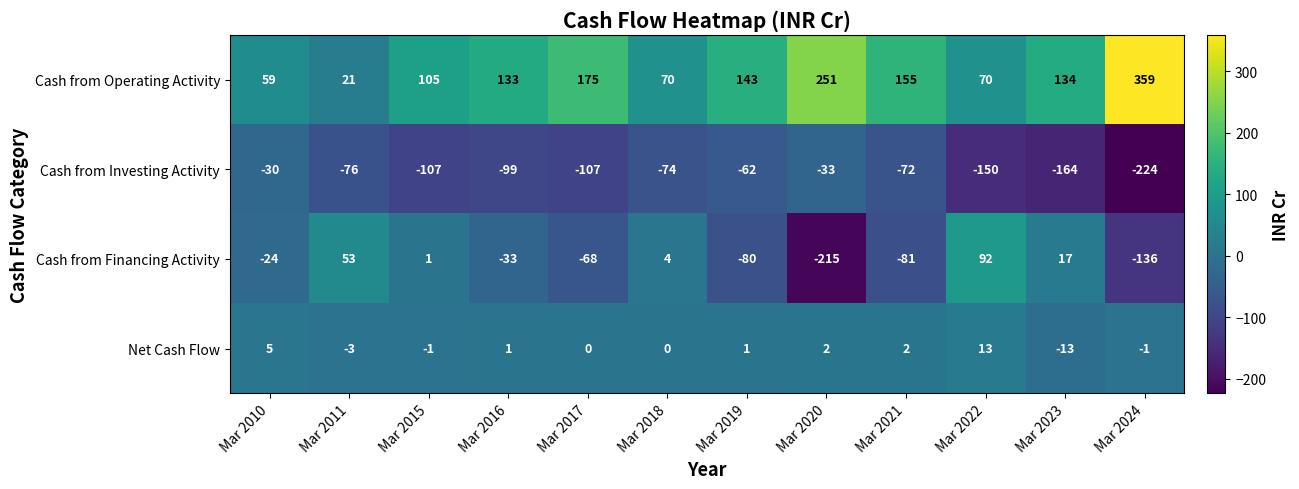

At which category is the sum across all series the highest?

Mar 2022